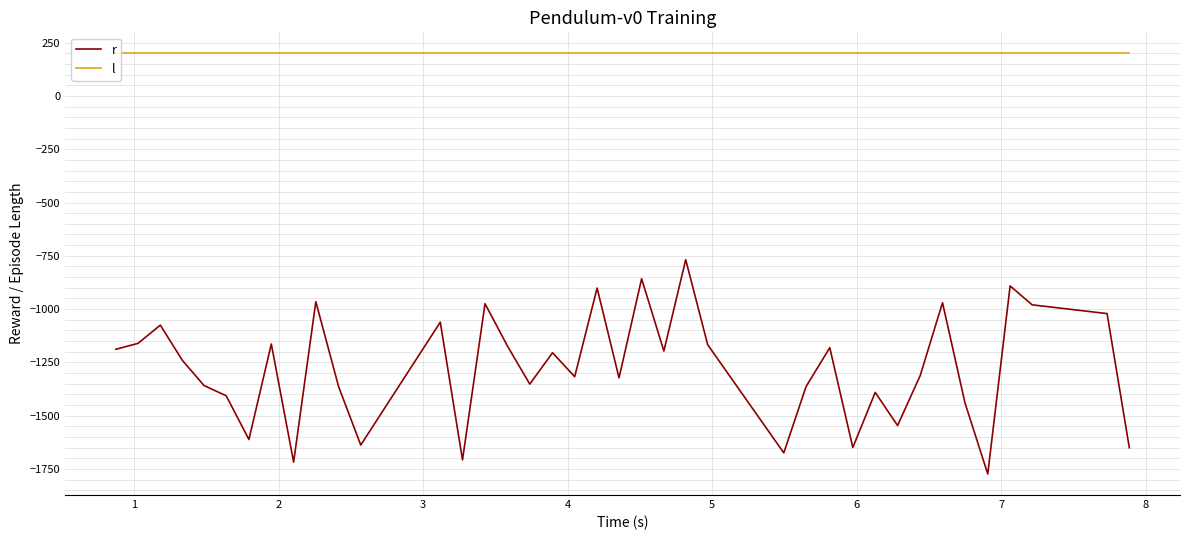

What is the difference between the second highest and second lowest values in the r series?

860.7